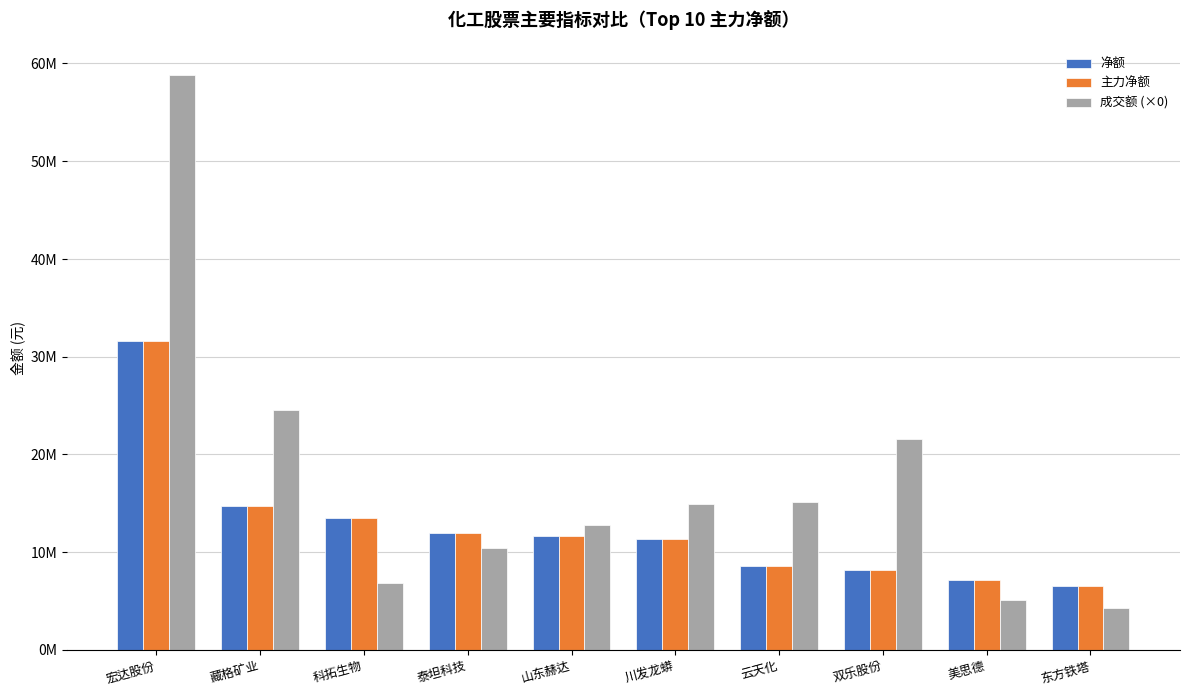

What are all the series names shown in the legend?

净额, 主力净额, 成交额 (×0)